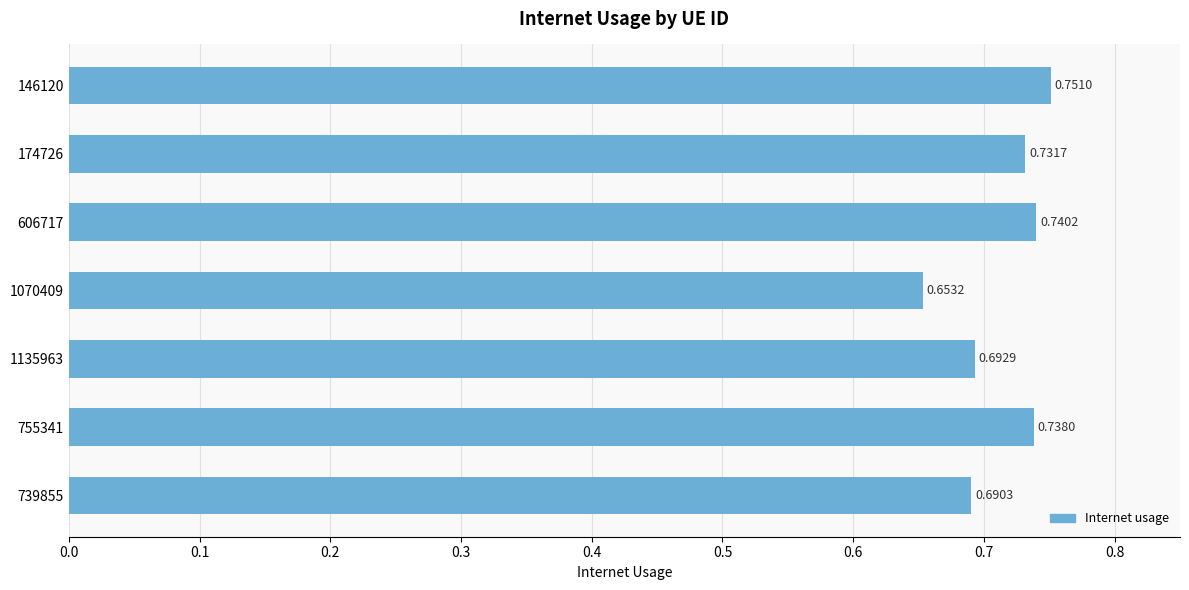

Rank the categories by value from lowest to highest.

1070409, 739855, 1135963, 174726, 755341, 606717, 146120